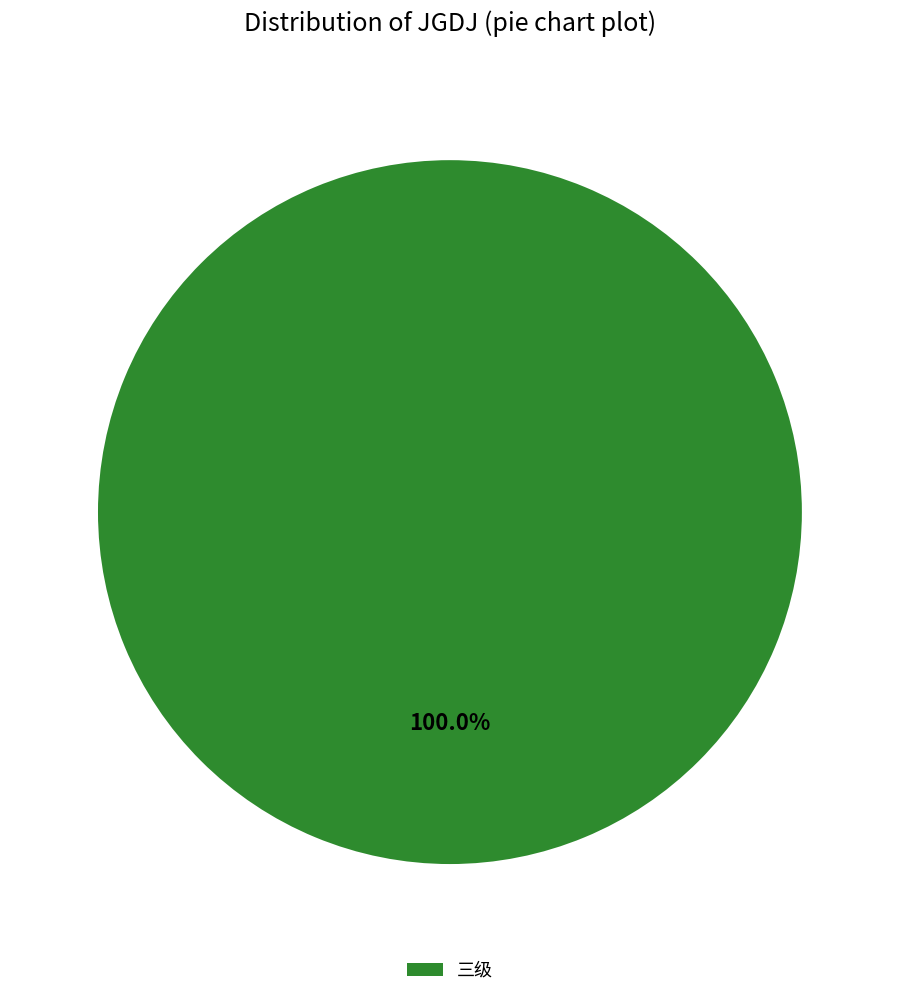

Is there any slice that represents more than half of the pie?

Yes